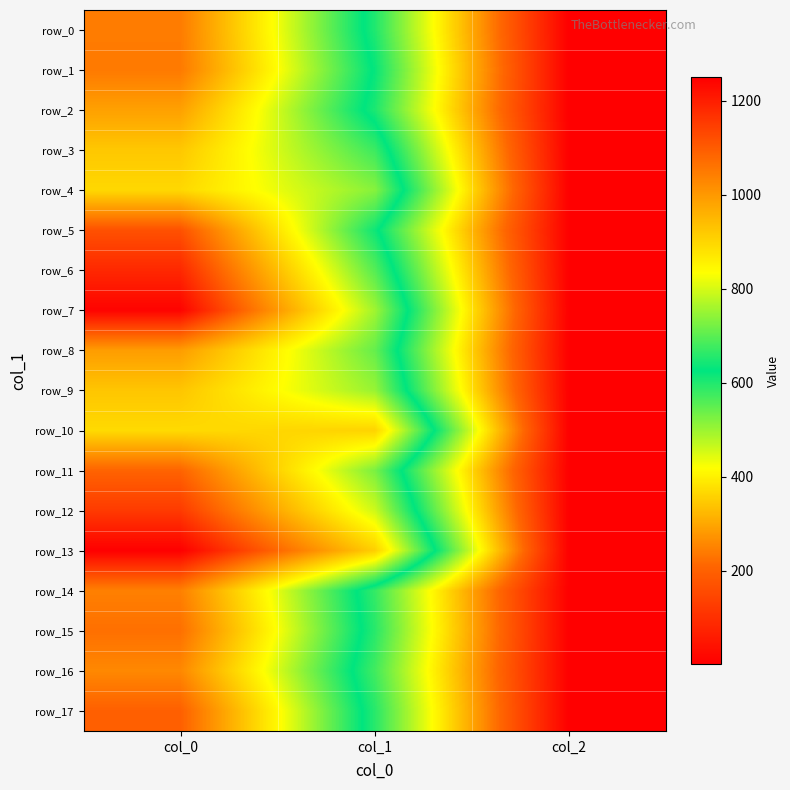

The row_16 series shows 1026.7 at col_0. True or false?

True